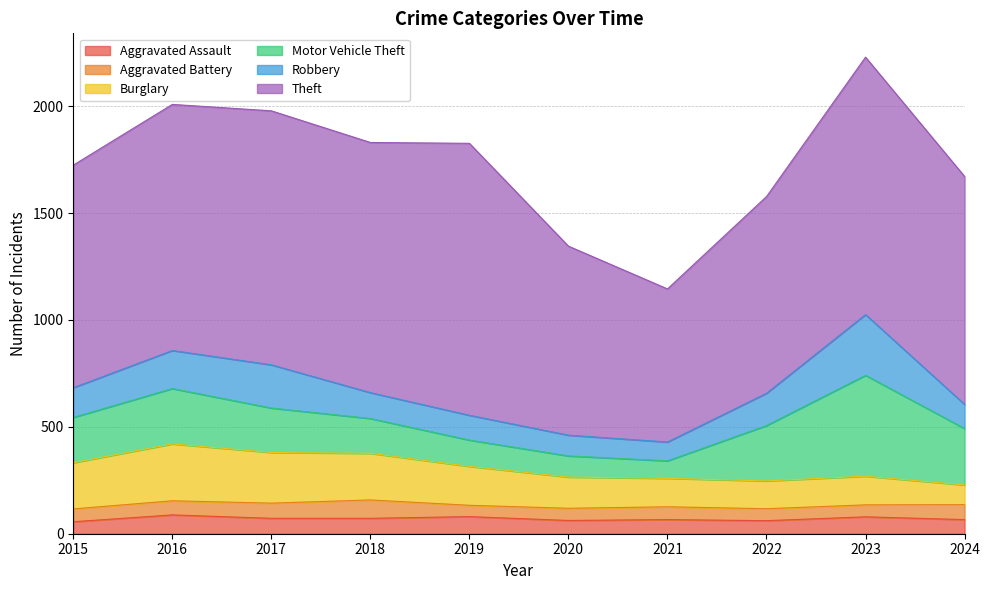

At 2015, list the series in order from smallest to largest.

Aggravated Assault, Aggravated Battery, Robbery, Motor Vehicle Theft, Burglary, Theft